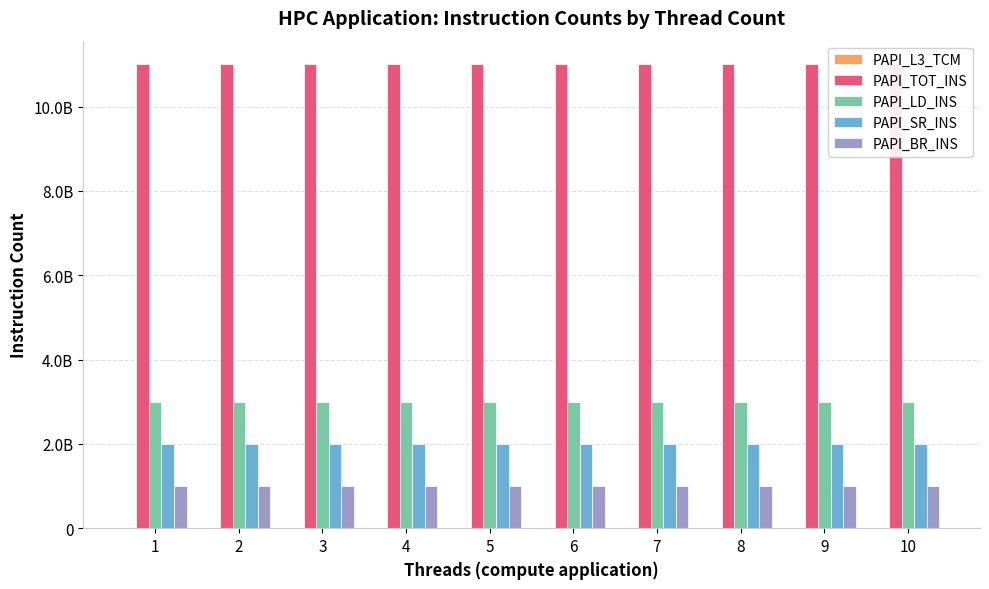

What is the spread (max minus min) of values at 3?

11001810249